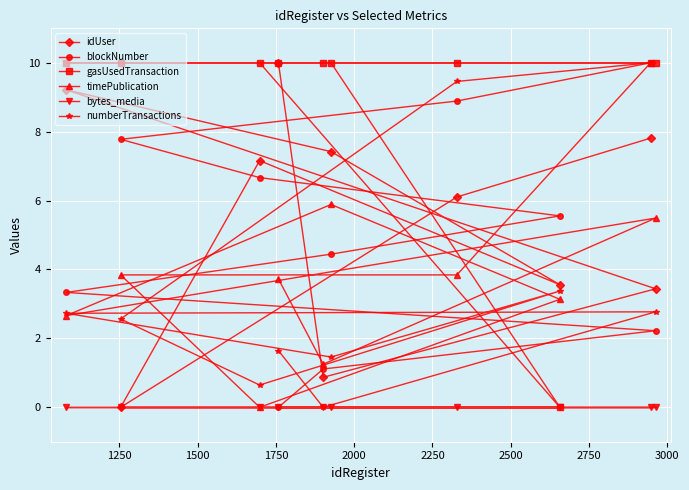

True or false: blockNumber has more than 1 points higher than both neighbors.

False